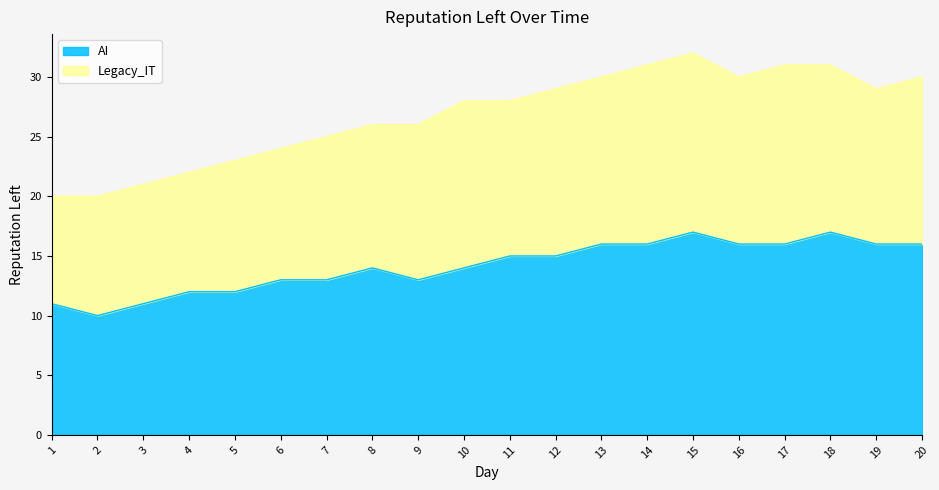

At which category does the data reach its first local peak?

8